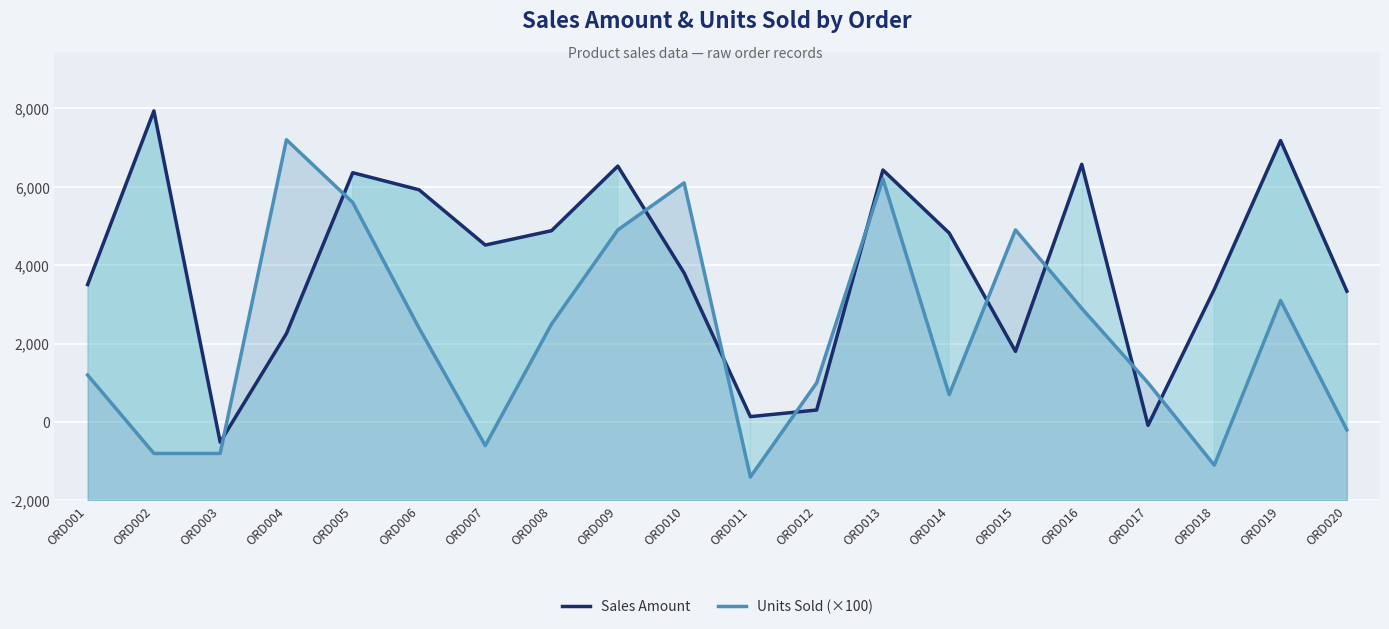

Between which two adjacent categories do Units Sold (×100) and Sales Amount first intersect?

ORD003 and ORD004